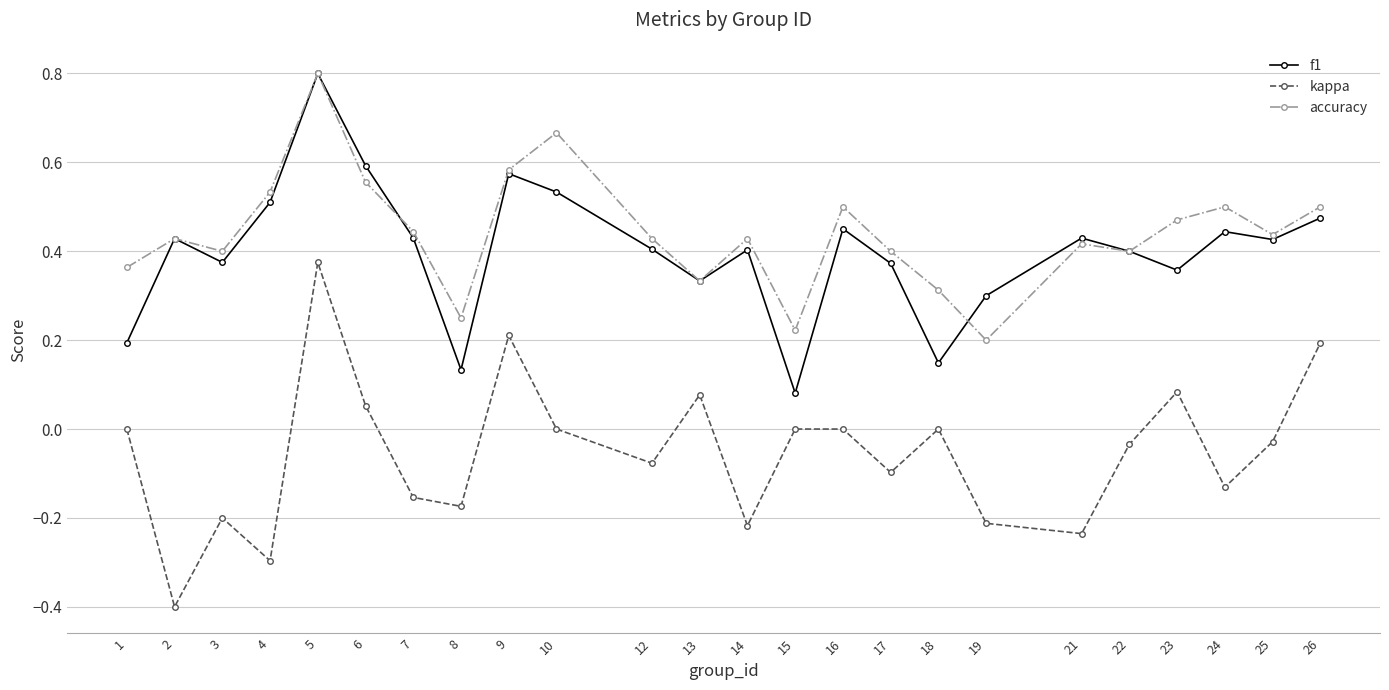

In accuracy, how many points are lower than both neighbors (excluding endpoints)?

7